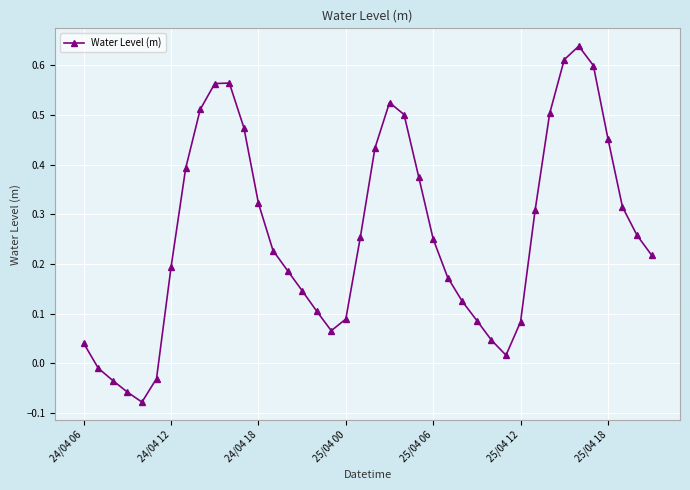

What is the sum of all values?

10.4